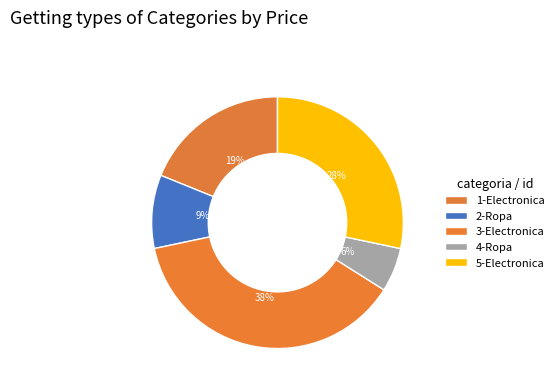

Is there any slice that represents more than half of the pie?

No